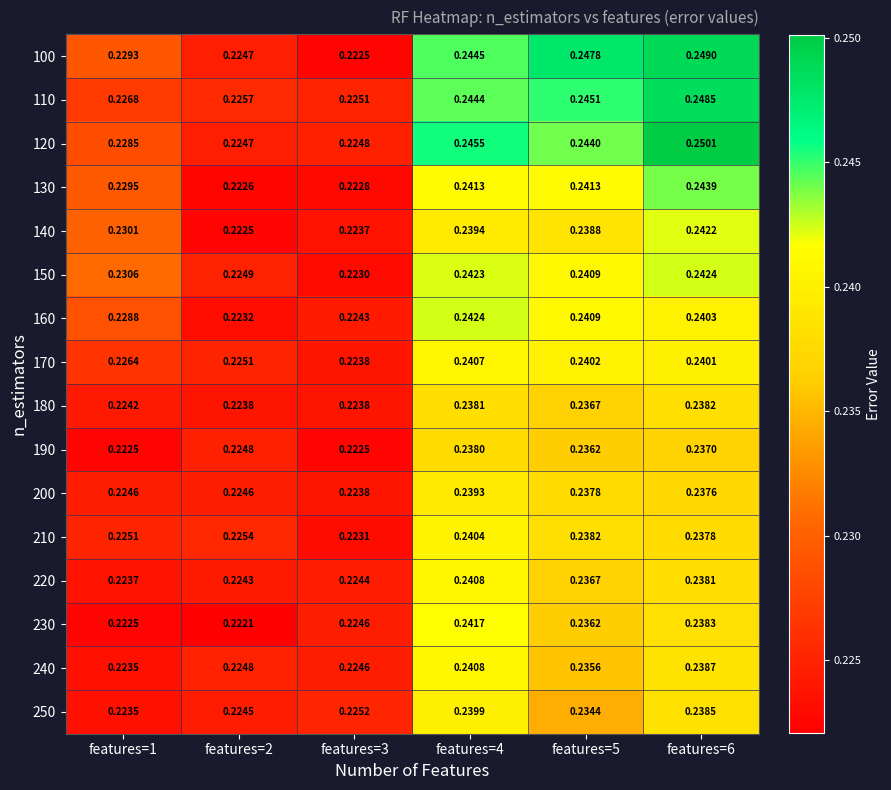

At how many categories does at least one series exceed 0?

6